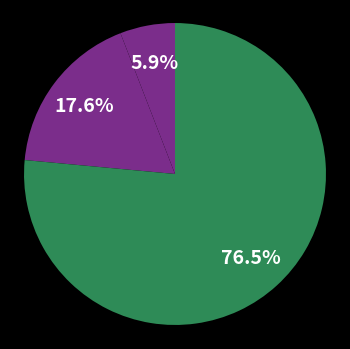

What is the majority slice?

Robbery